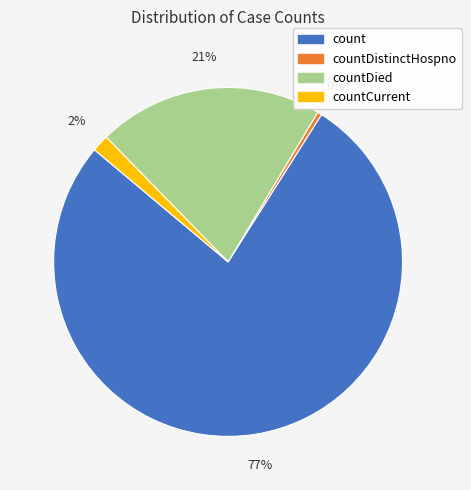

Is there any slice that represents more than half of the pie?

Yes